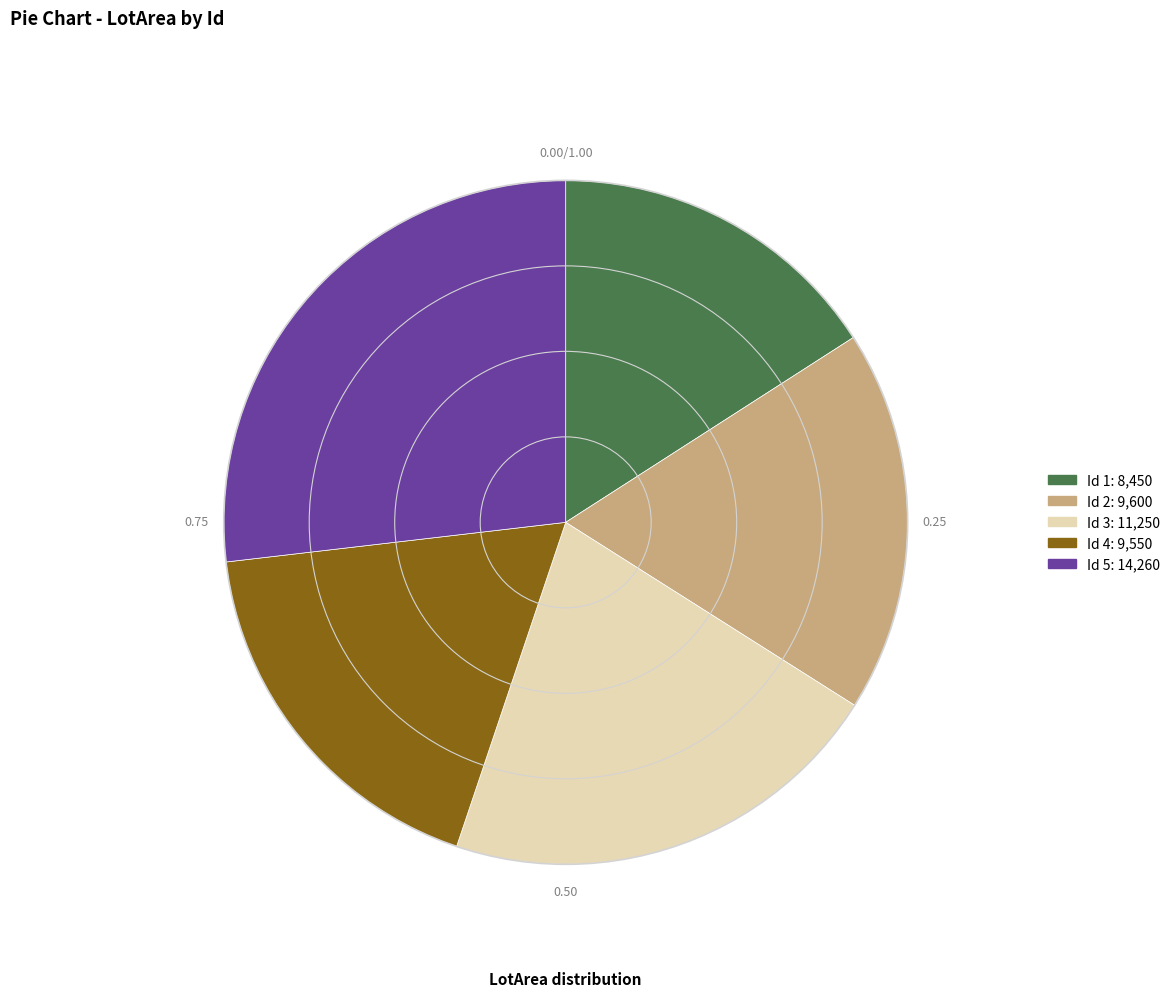

Is there a majority slice in this chart?

No